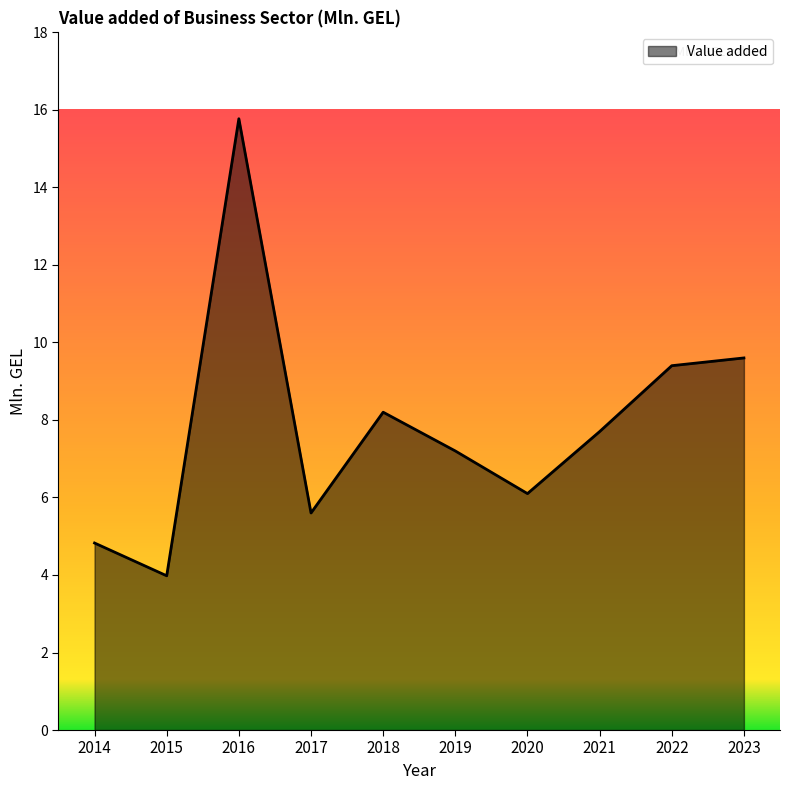

List the labels in order of value, largest first.

2016, 2023, 2022, 2018, 2021, 2019, 2020, 2017, 2014, 2015